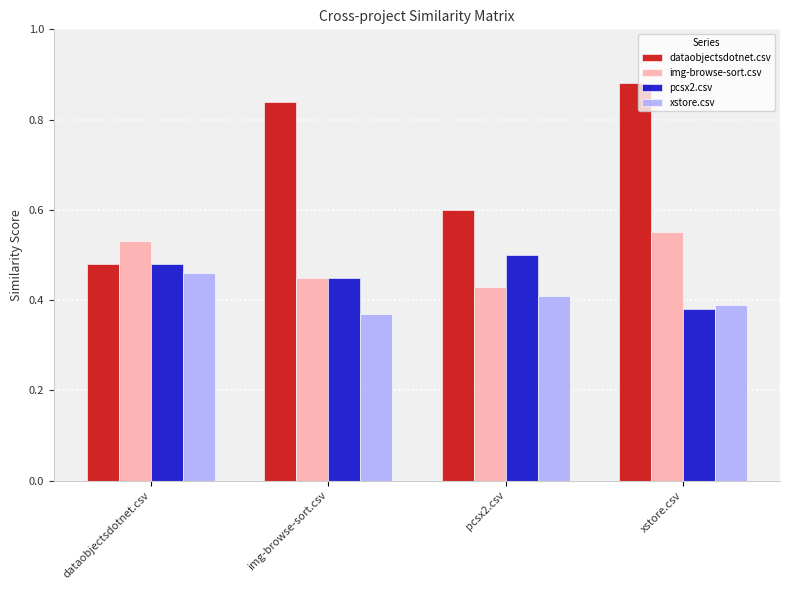

The pcsx2.csv series shows 0.7 at pcsx2.csv. True or false?

False